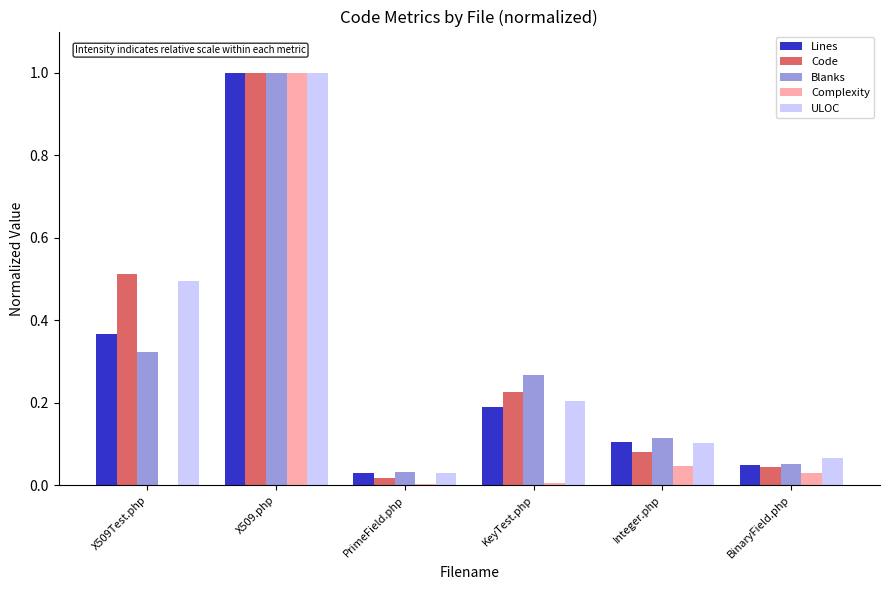

At which category is the sum across all series the highest?

X509.php